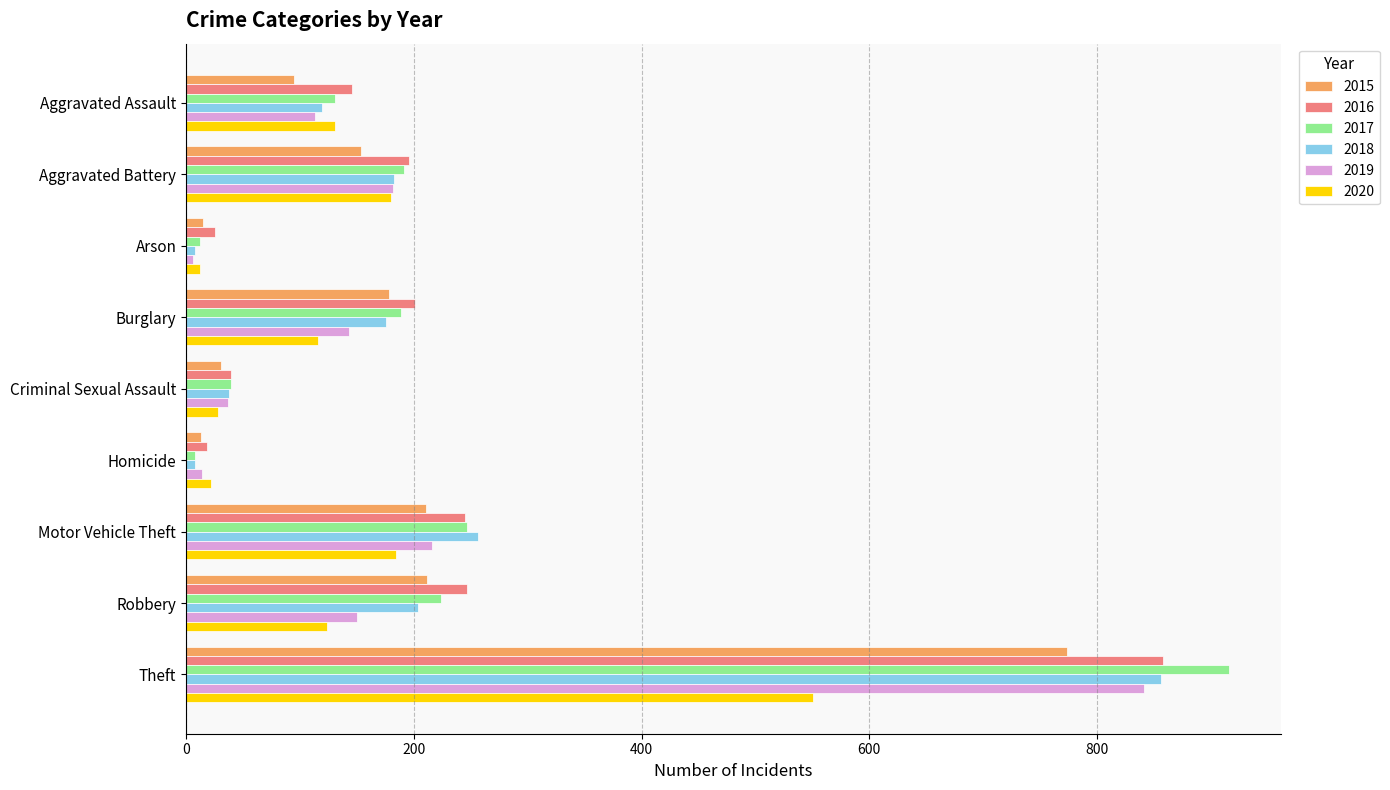

What is the highest value of the 2020 series?

551